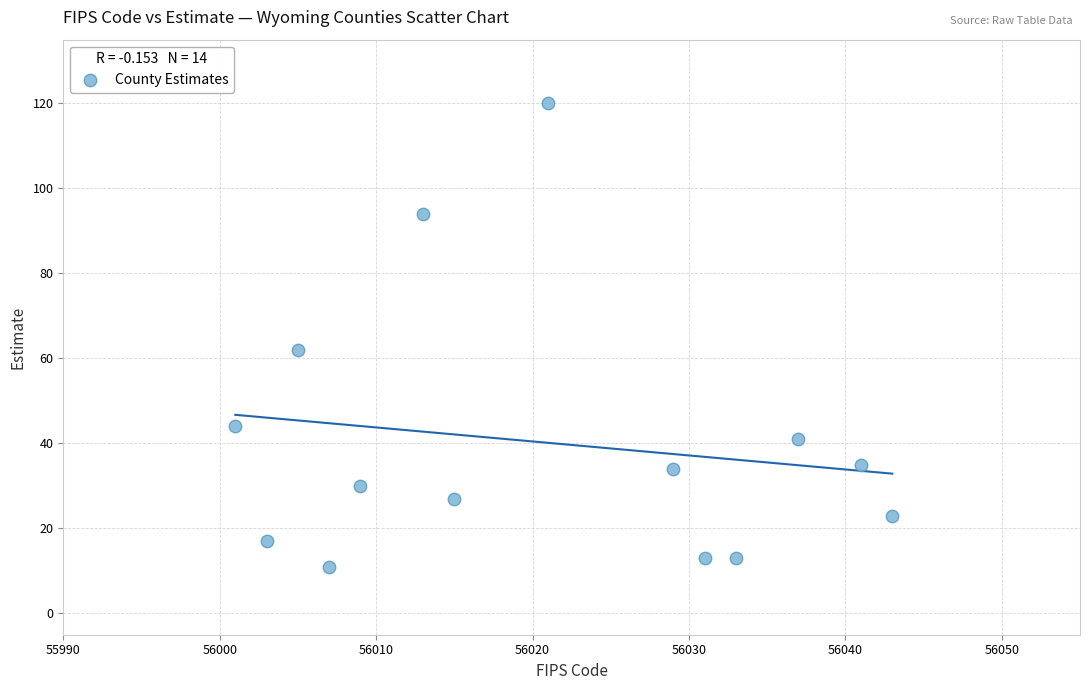

What is the range of Y values (max minus min)?

109